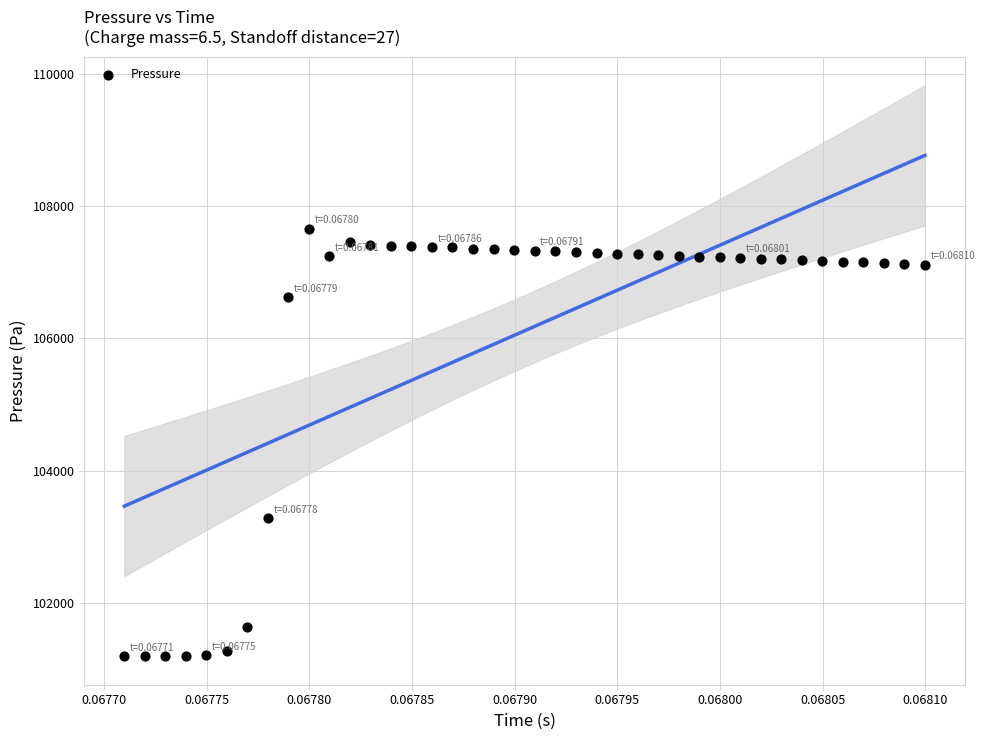

What Y value in the scatter plot is closest to 104427?

103285.0